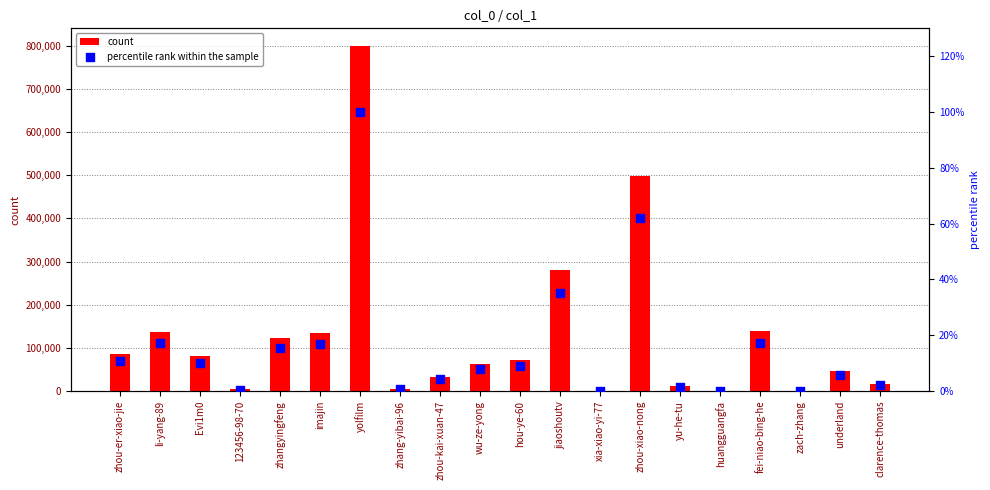

At which category is the sum across all series the highest?

yolfilm